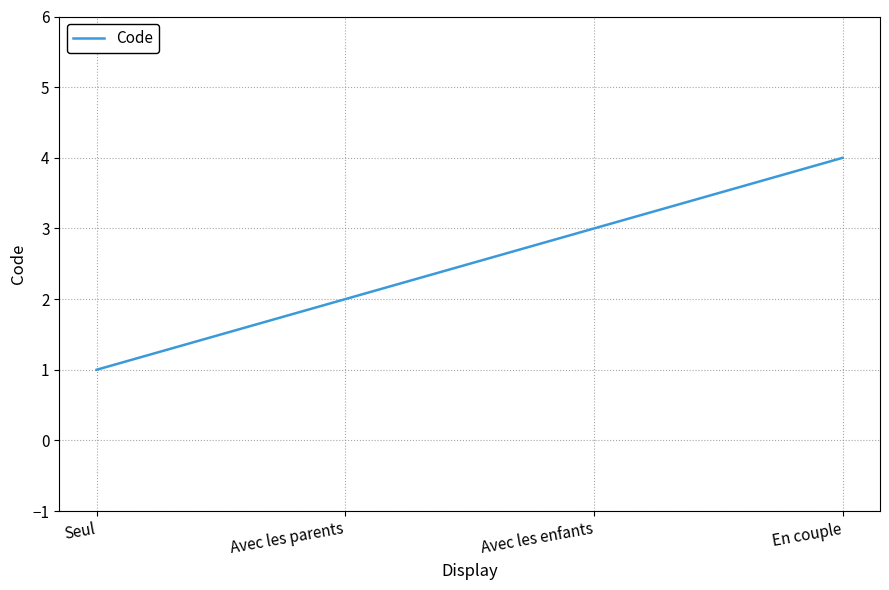

What position from the left is Avec les parents?

2